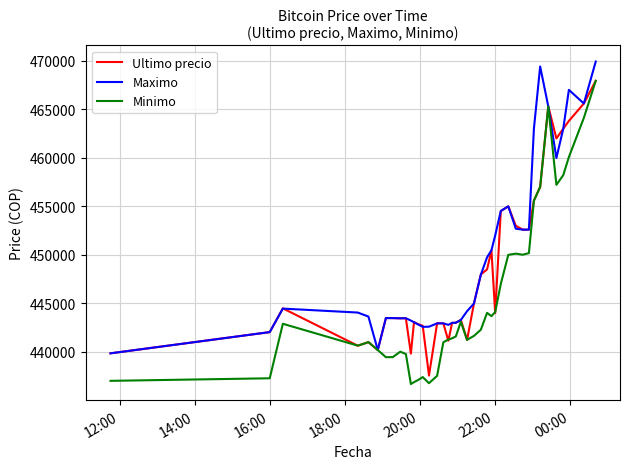

Which series has the widest spread of values?

Minimo